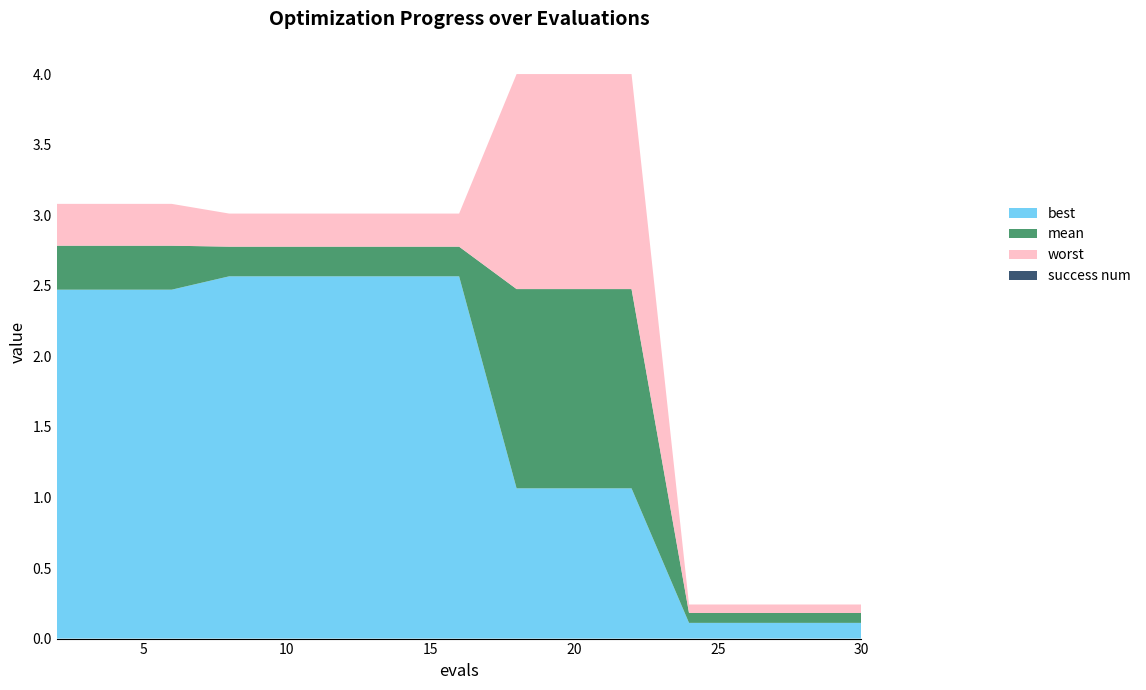

Reading left to right, transcribe all the data shown in this chart.

mean: 2.8	2.8	2.8	2.8	2.8	2.8	2.8	2.8	2.5	2.5	2.5	0.2	0.2	0.2	0.2
best: 2.5	2.5	2.5	2.6	2.6	2.6	2.6	2.6	1.1	1.1	1.1	0.1	0.1	0.1	0.1
worst: 3.1	3.1	3.1	3.0	3.0	3.0	3.0	3.0	4.0	4.0	4.0	0.2	0.2	0.2	0.2
success num: 0.0	0.0	0.0	0.0	0.0	0.0	0.0	0.0	0.0	0.0	0.0	0.0	0.0	0.0	0.0